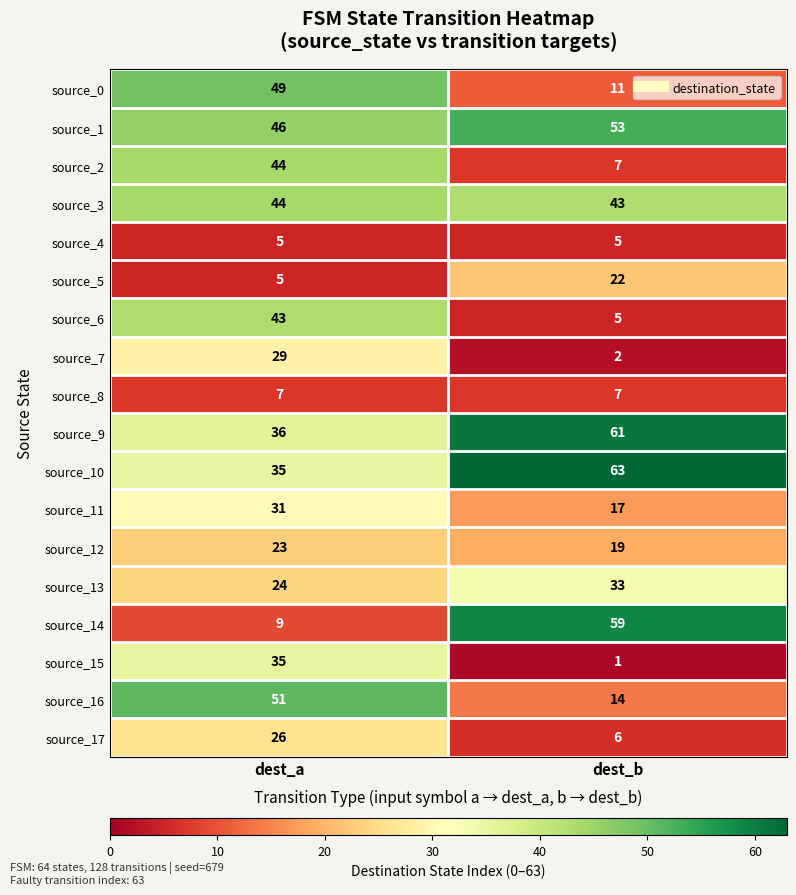

Which series has the largest total across all categories?

source_1